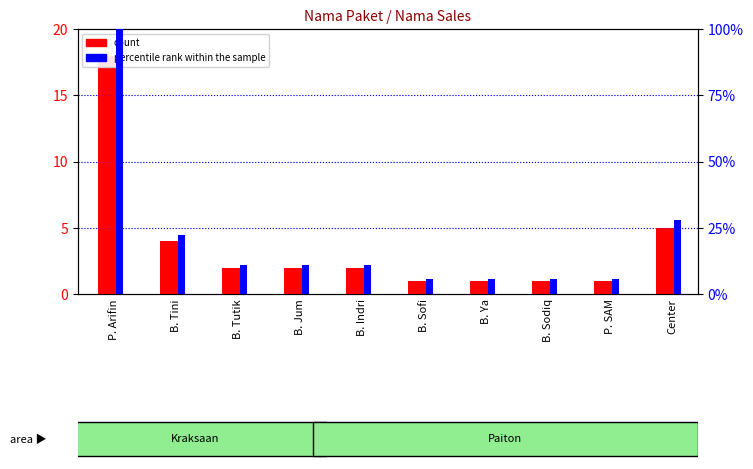

Is it true that count equals 0.9 at B. Jum?

False